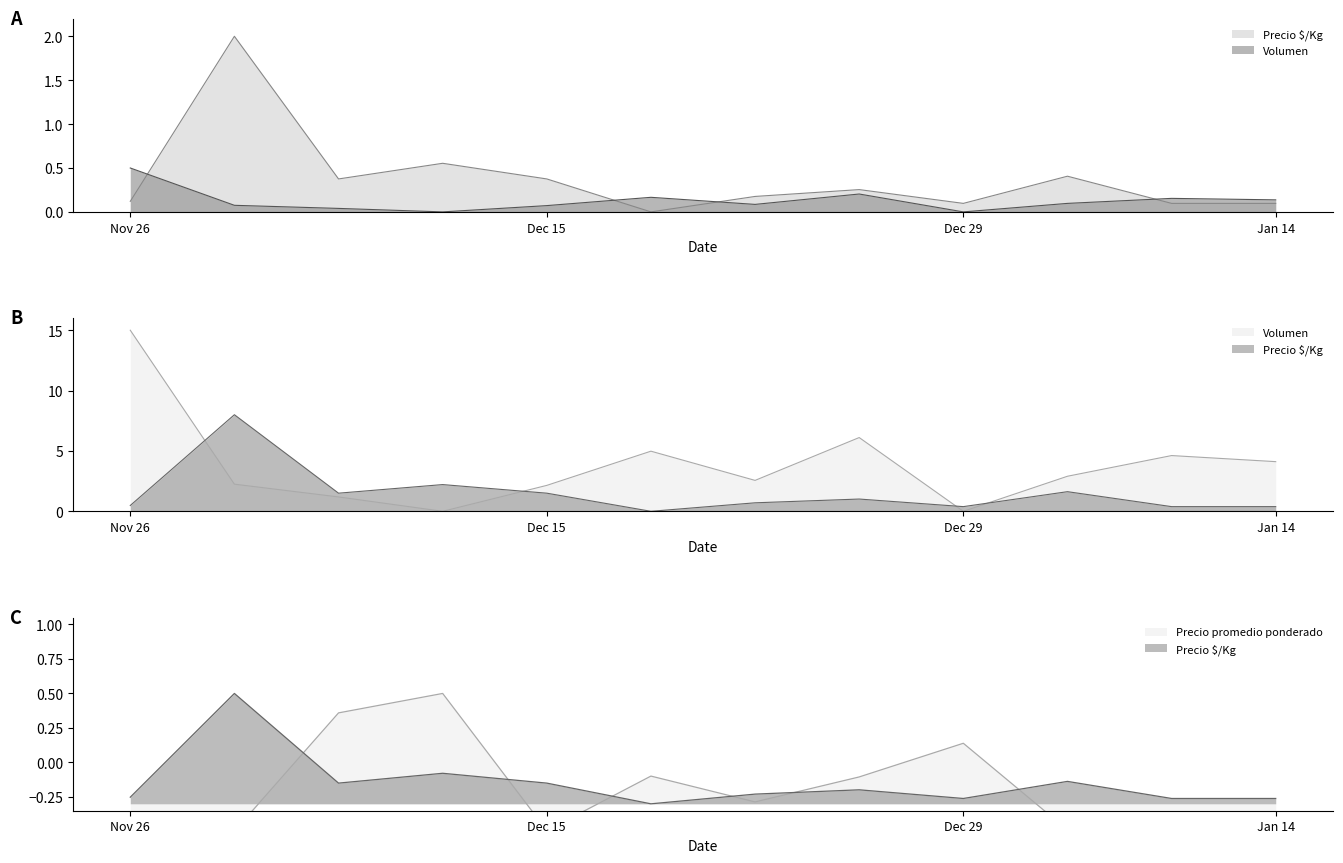

What value does the Volumen series have at 2021-12-20?

0.2